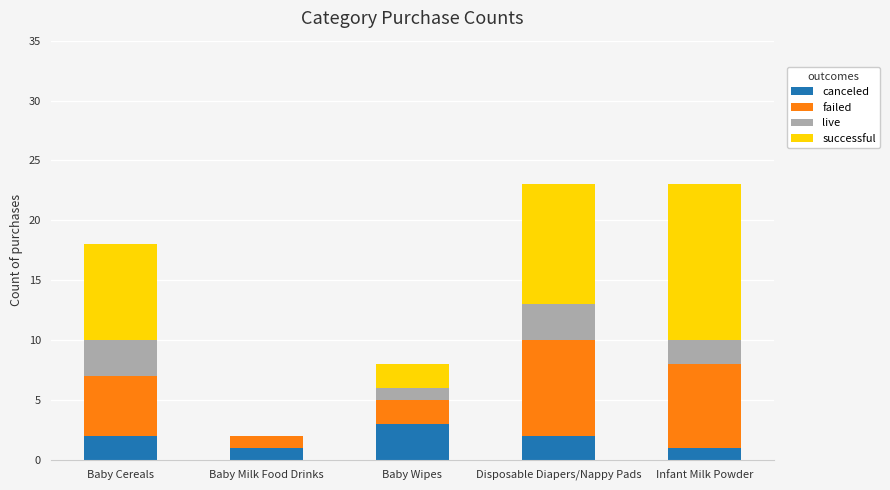

What are all the series names shown in the legend?

canceled, failed, live, successful